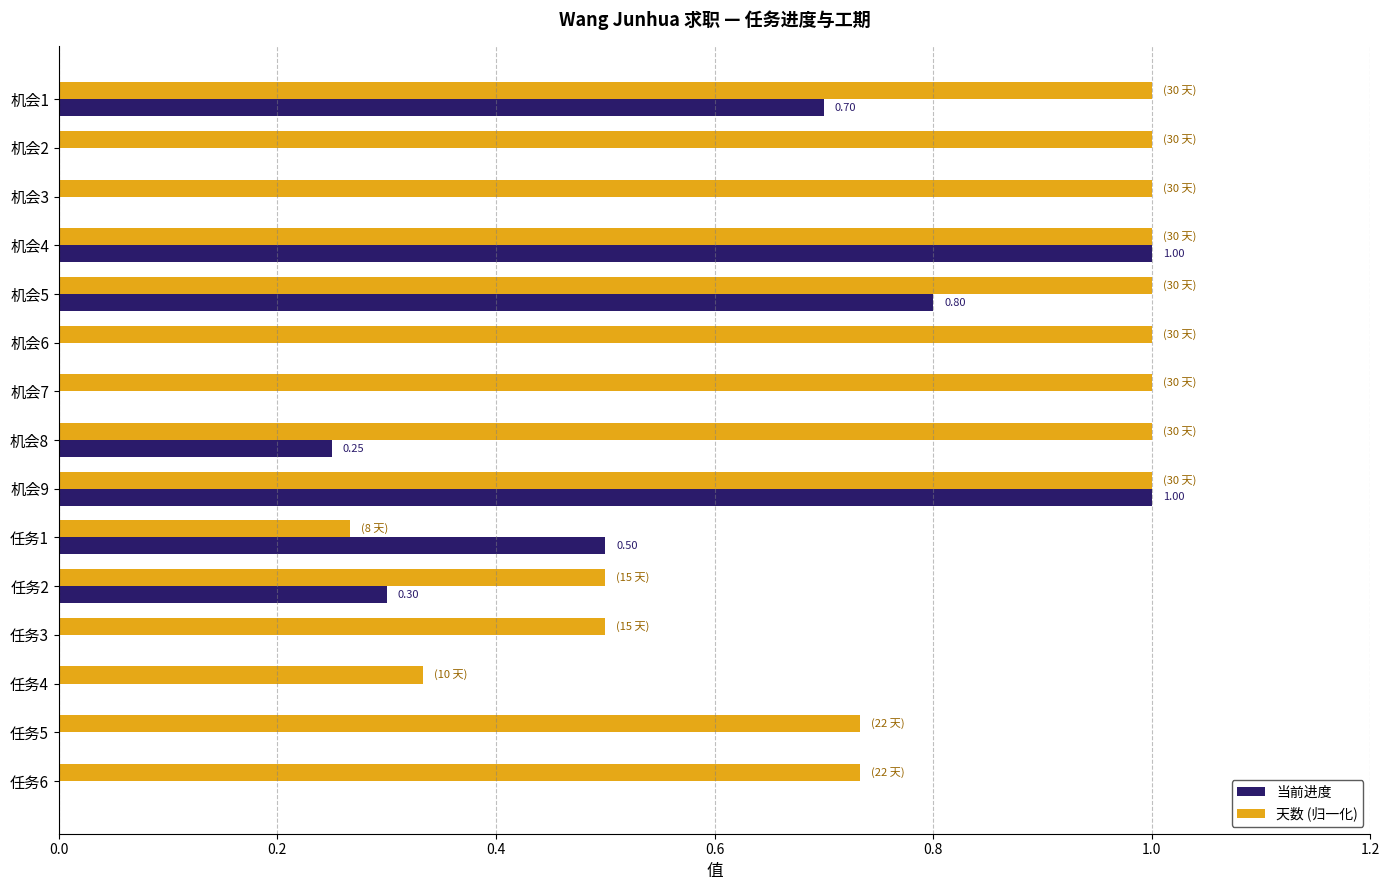

What is the total value across all series at 机会9?

2.0